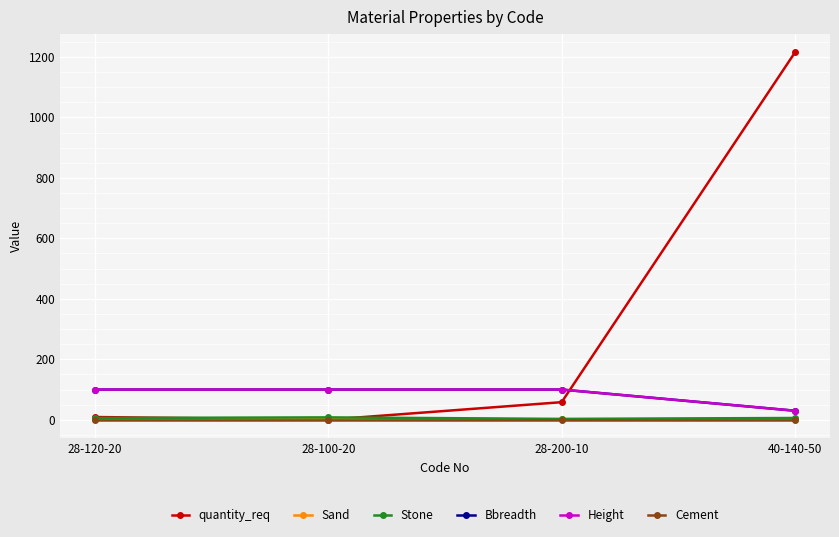

Which series has the widest spread of values?

quantity_req